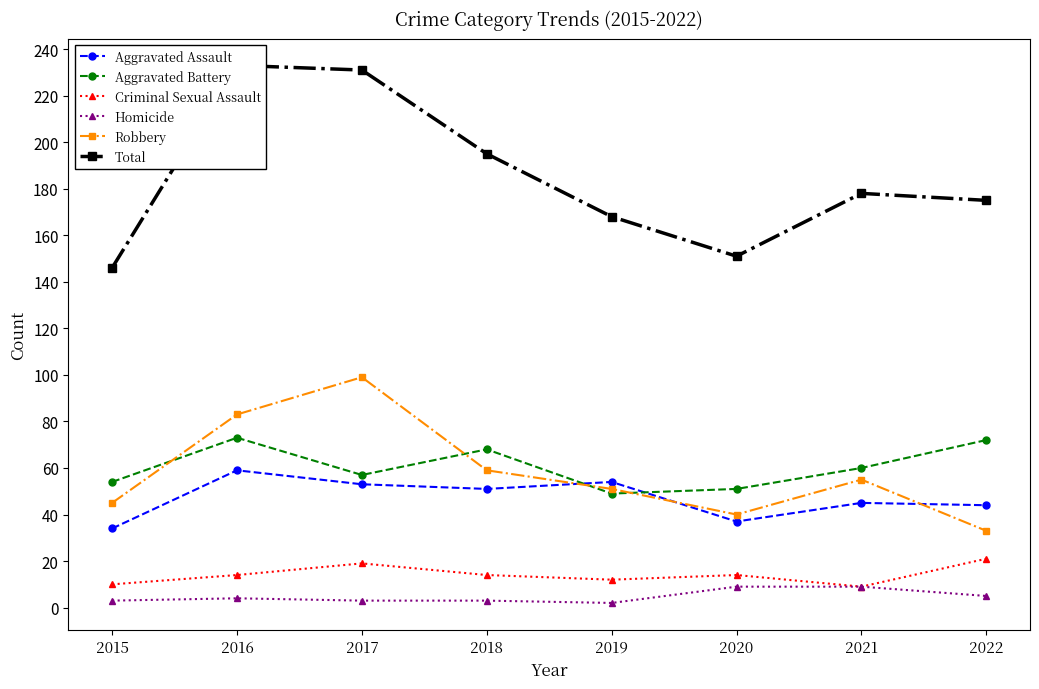

Is this an area chart (filled region under the line)?

No